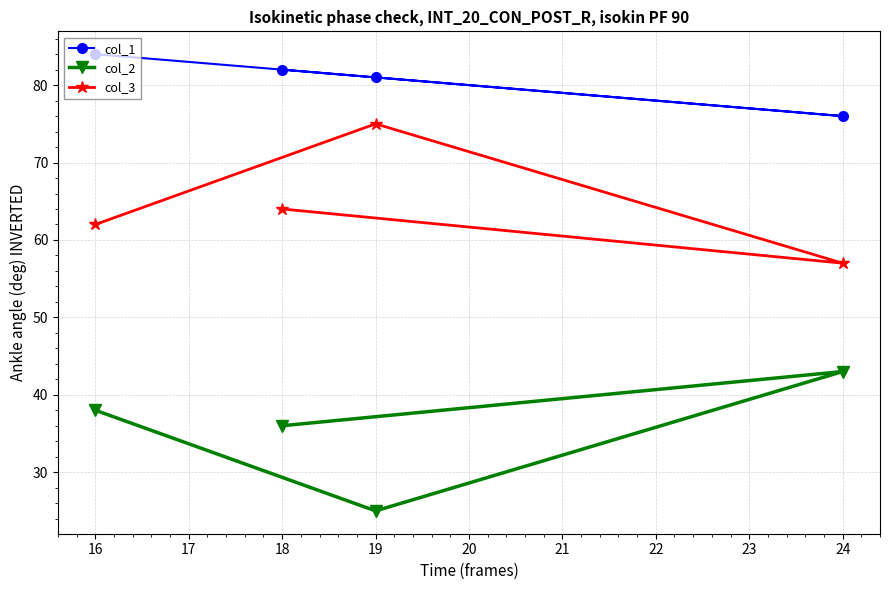

Is this an area chart (filled region under the line)?

No